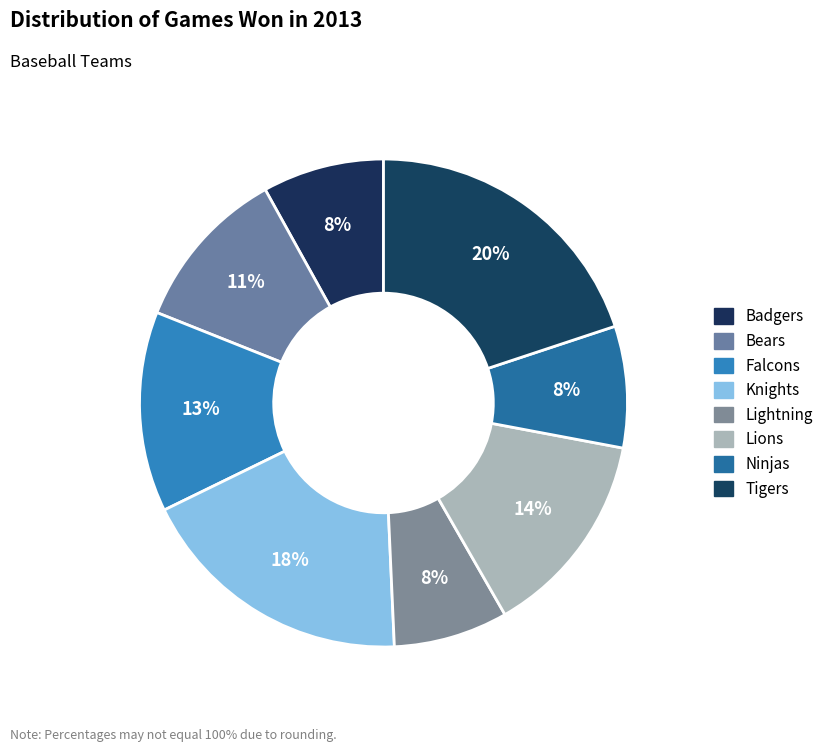

Which slice is the largest?

Tigers